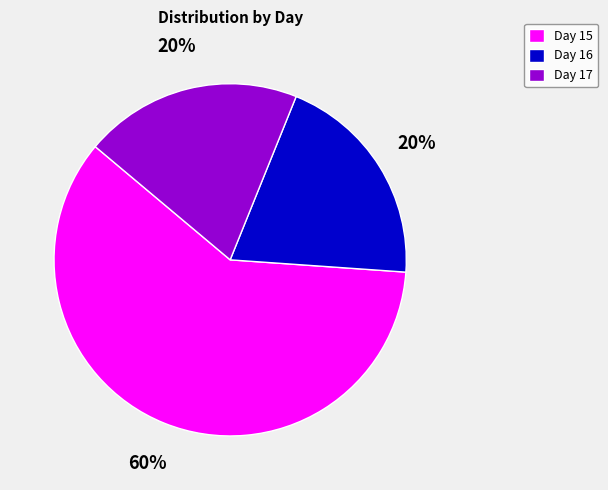

Does any single category account for the majority?

Yes